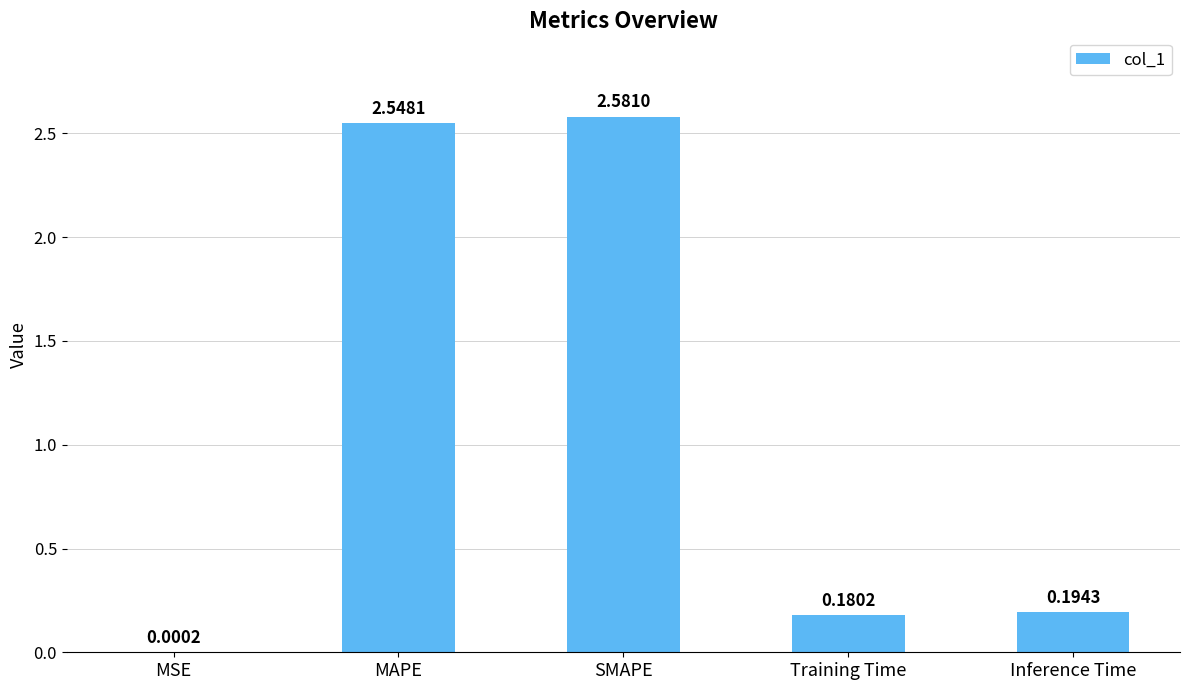

Between Training Time and MSE, which is larger?

Training Time